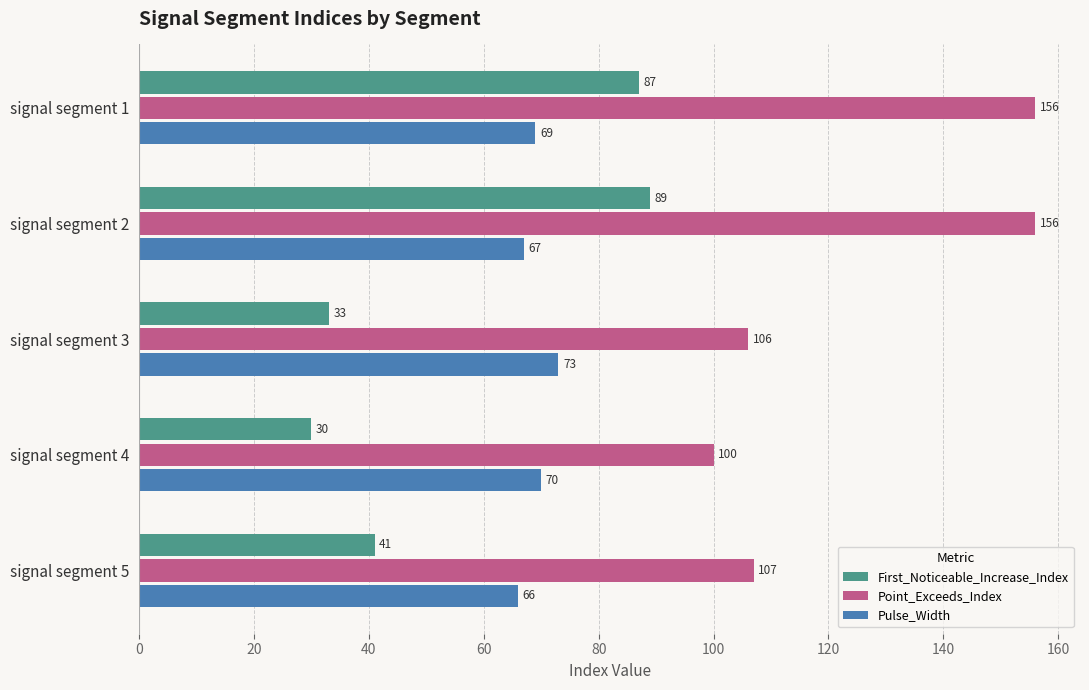

Where is Point_Exceeds_Index nearest to the value 128?

signal segment 5